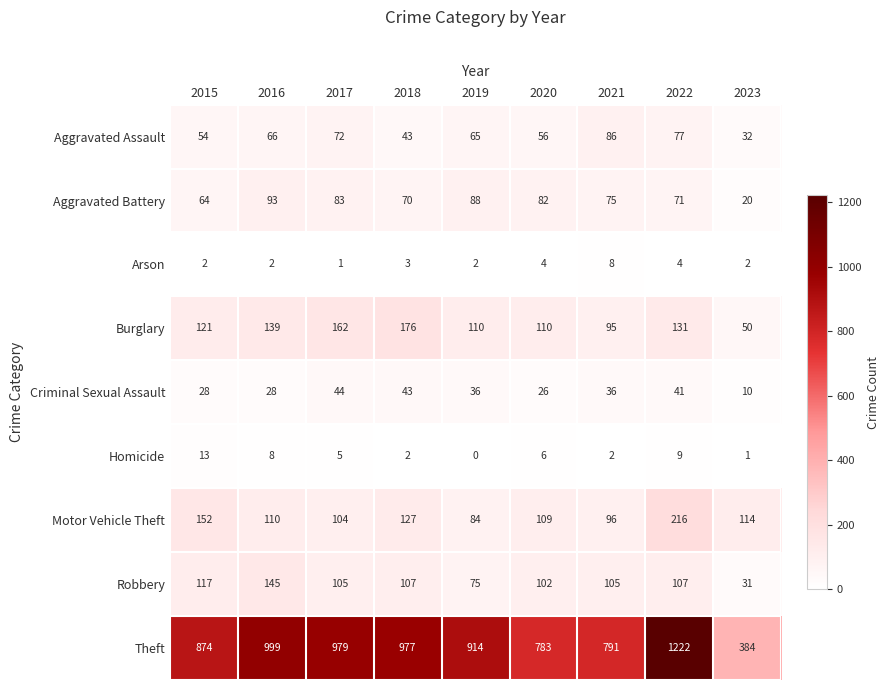

At 2021, list the series in order from smallest to largest.

Homicide, Arson, Criminal Sexual Assault, Aggravated Battery, Aggravated Assault, Burglary, Motor Vehicle Theft, Robbery, Theft